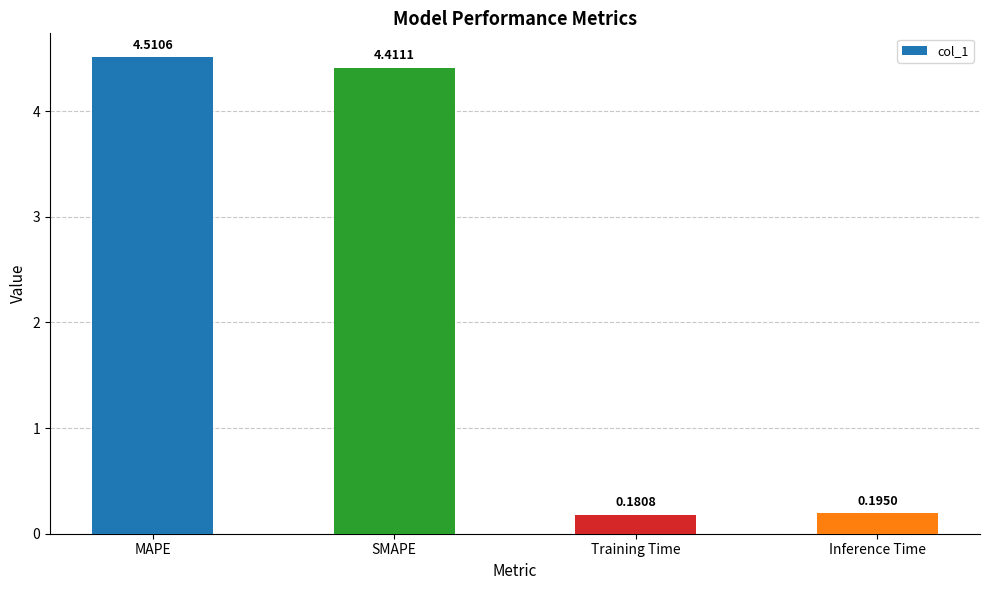

Which has a higher value, Inference Time or SMAPE?

SMAPE